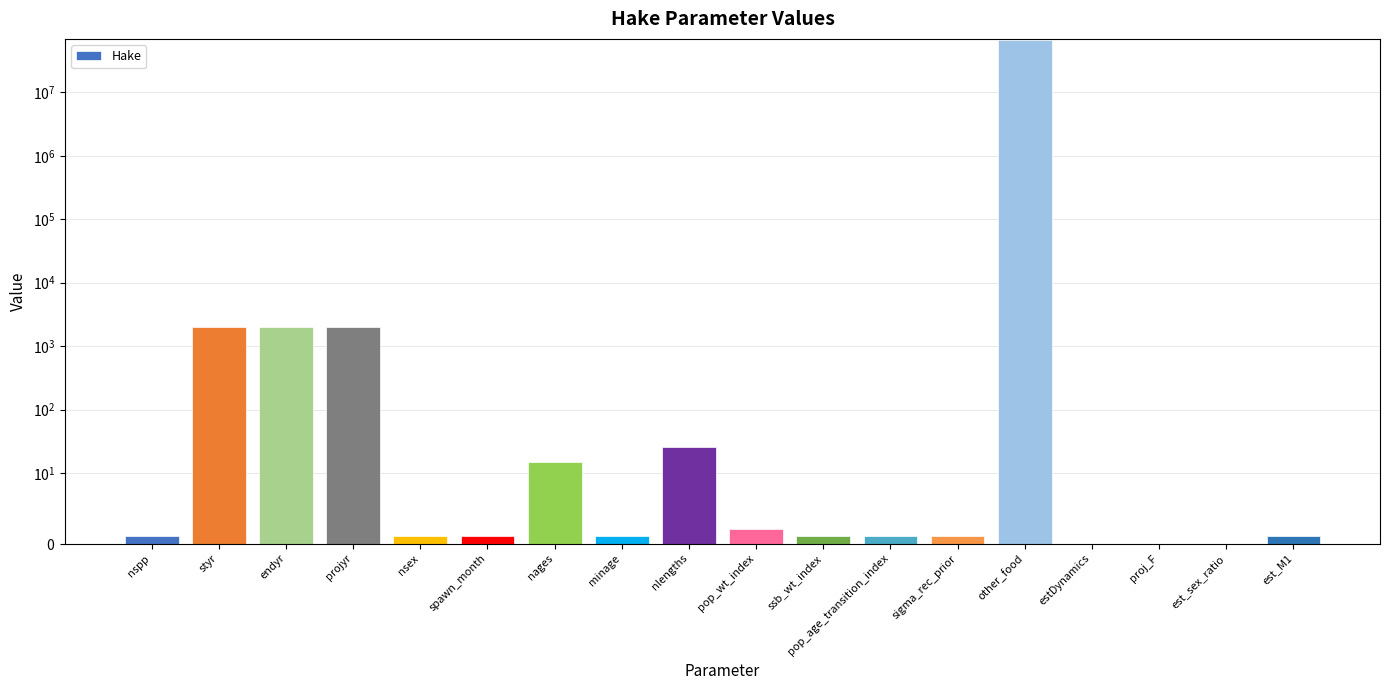

At which category does the chart reach its minimum across all series?

estDynamics